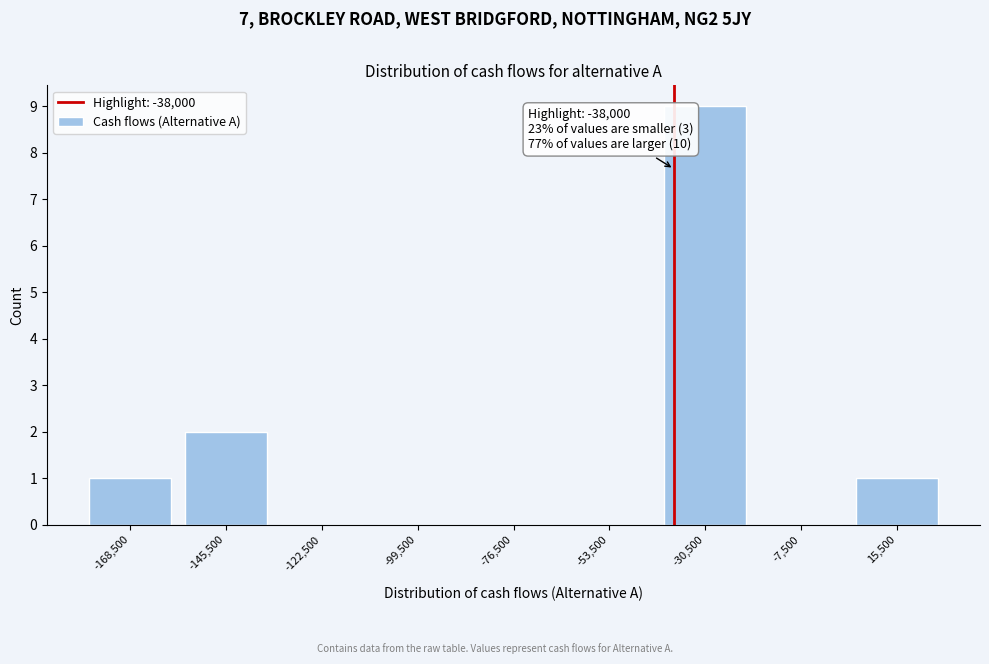

Over which range of the x-axis is the bar tallest?

-42000 to -19000